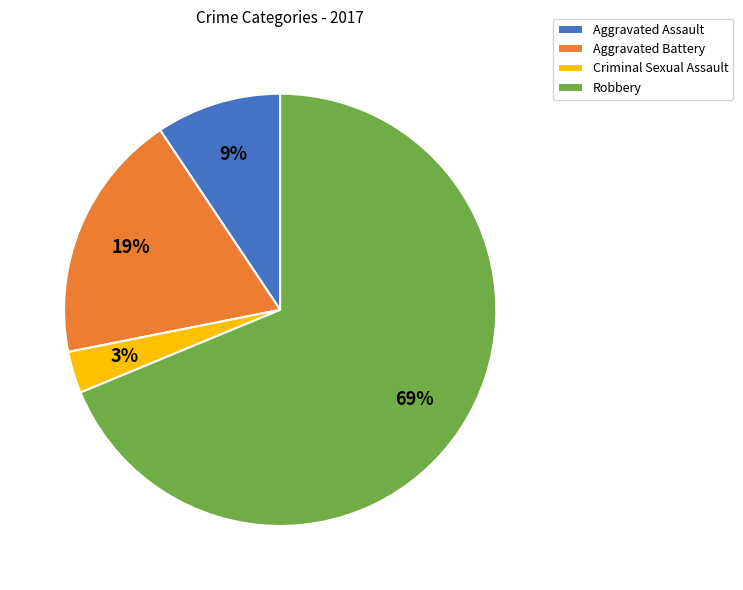

Rank the categories by value from highest to lowest.

Robbery, Aggravated Battery, Aggravated Assault, Criminal Sexual Assault